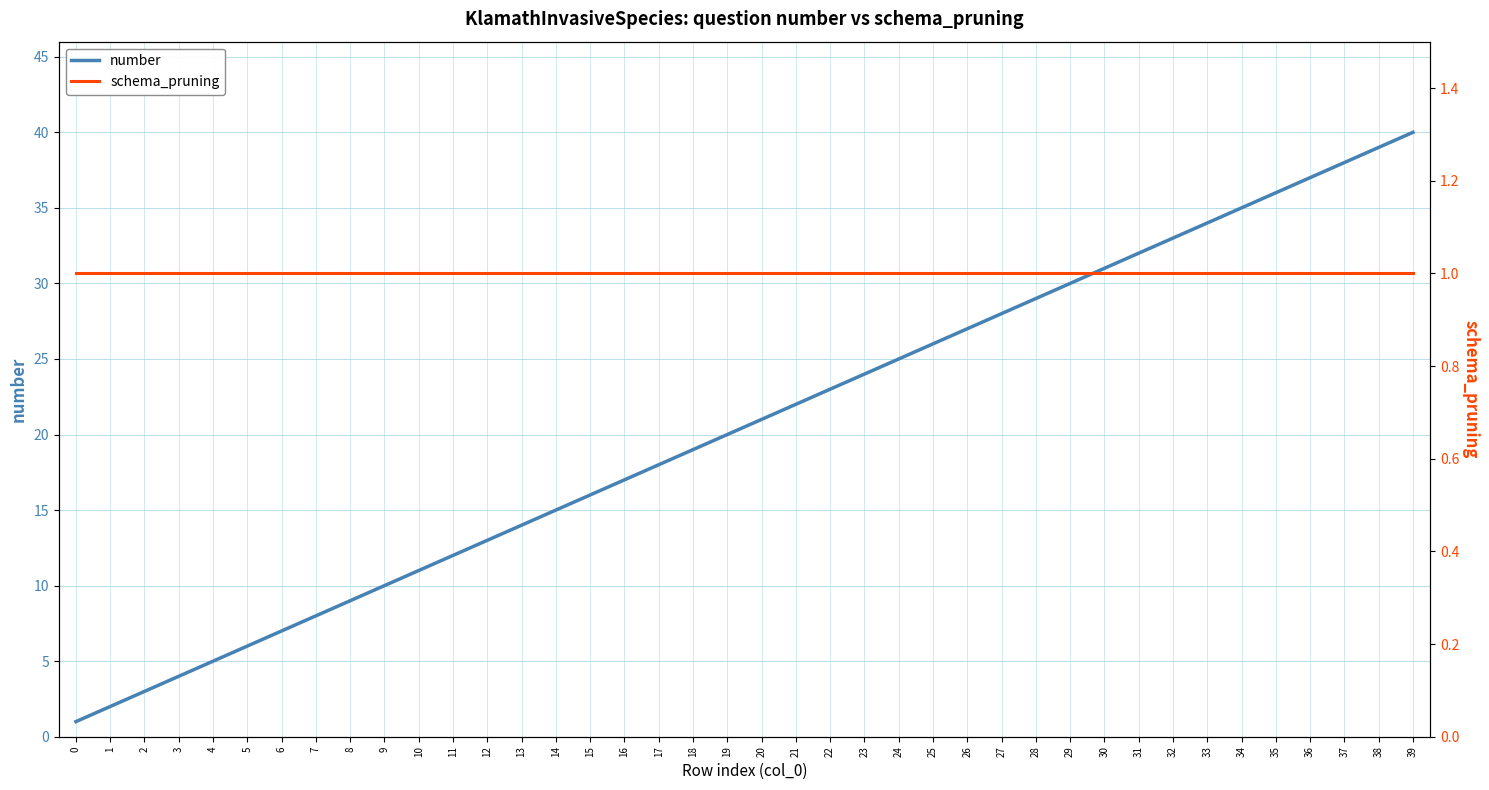

The value of schema_pruning at 13 is 1. True or false?

False